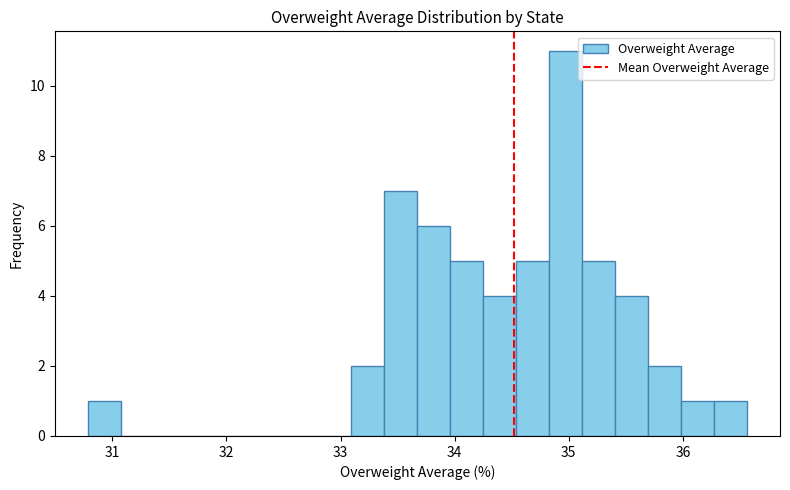

Read against the x-axis, roughly where is the centre of the tallest bar?

35.0